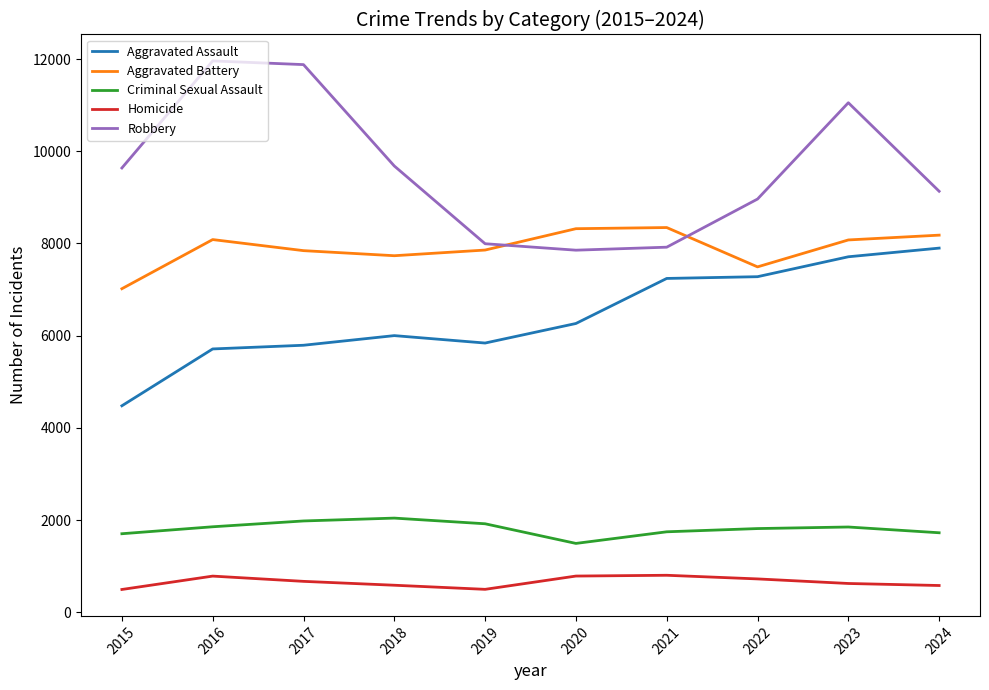

What is the difference between the maximum and minimum values in the Robbery series?

4105